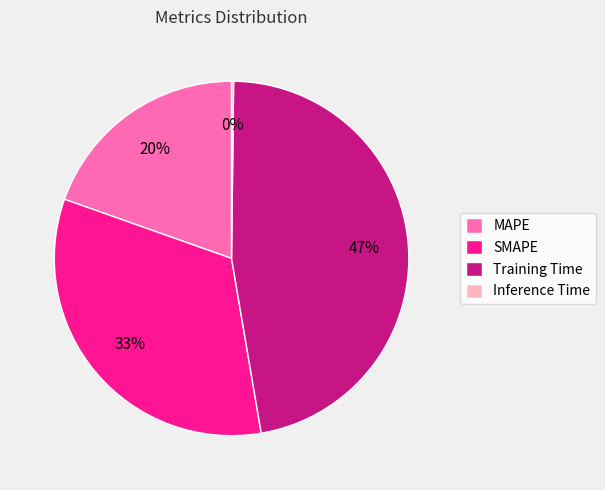

Is SMAPE the majority of the pie?

No